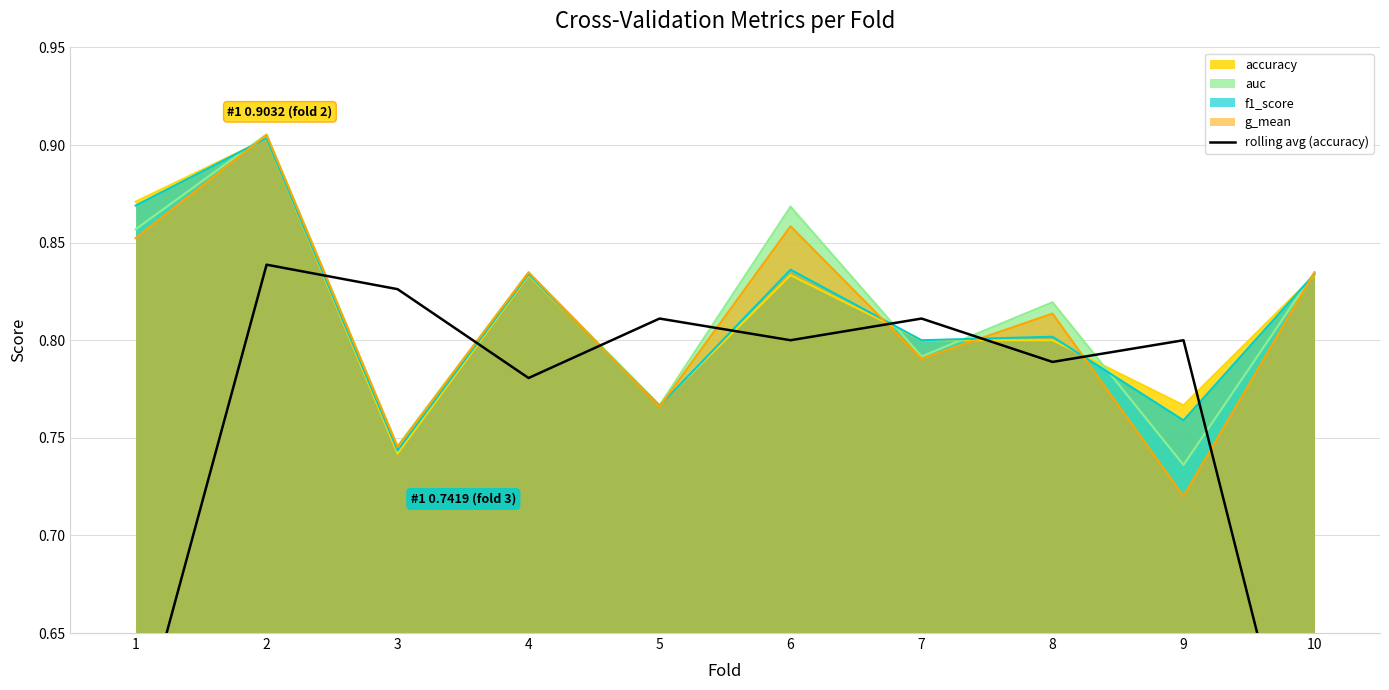

True or false: there are more than 2 points higher than both neighbors.

True